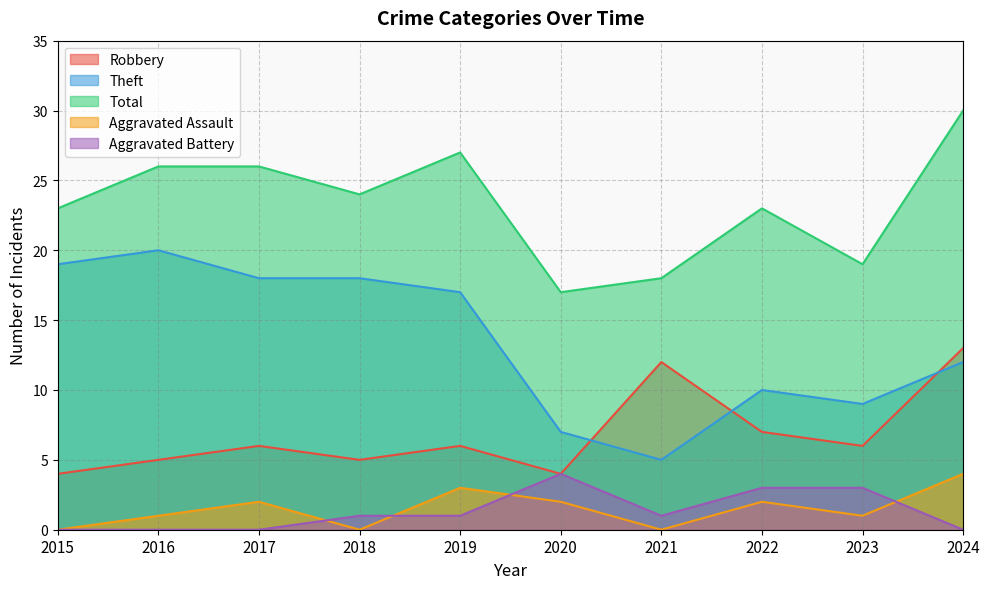

What is the maximum value for Aggravated Assault?

4